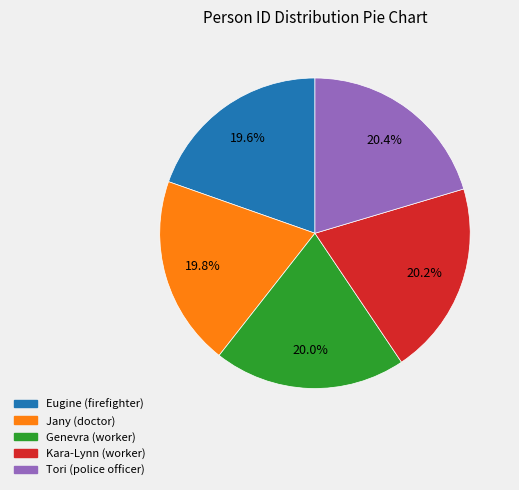

How much of the chart is everything except Kara-Lynn?

79.8%